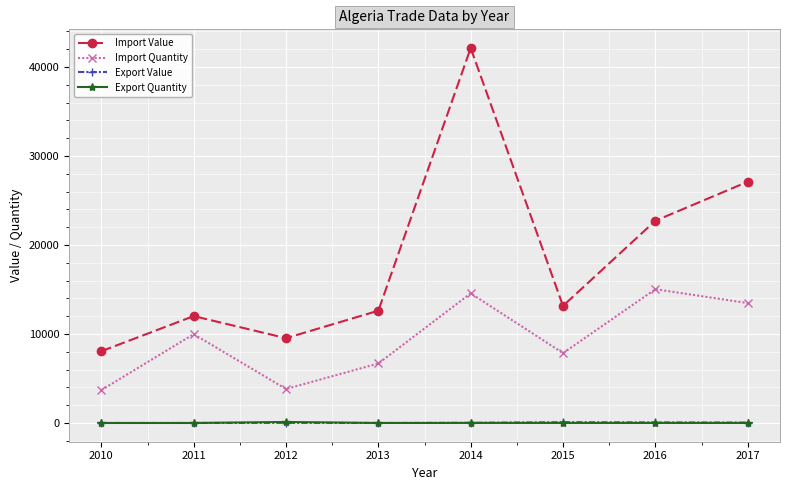

True or false: Export Quantity and Import Quantity intersect in this chart.

False